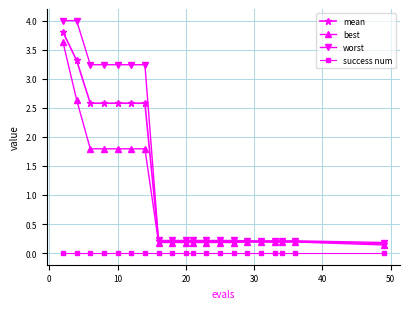

True or false: mean and success num intersect in this chart.

False